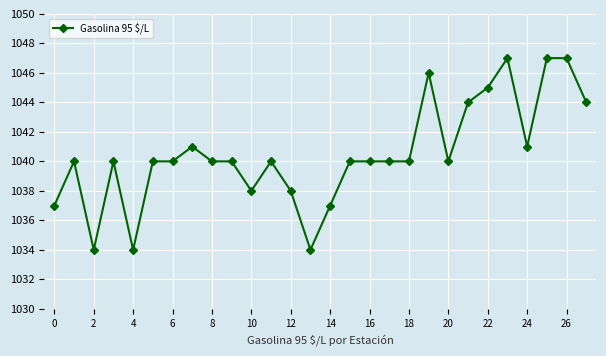

True or false: the data has more than 2 interior local peaks.

True